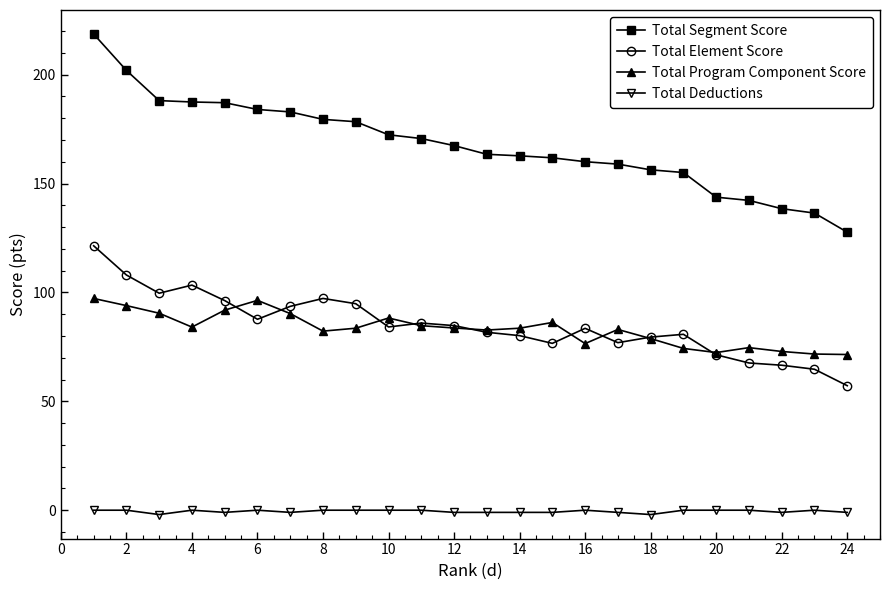

At how many categories does at least one series exceed 213?

1